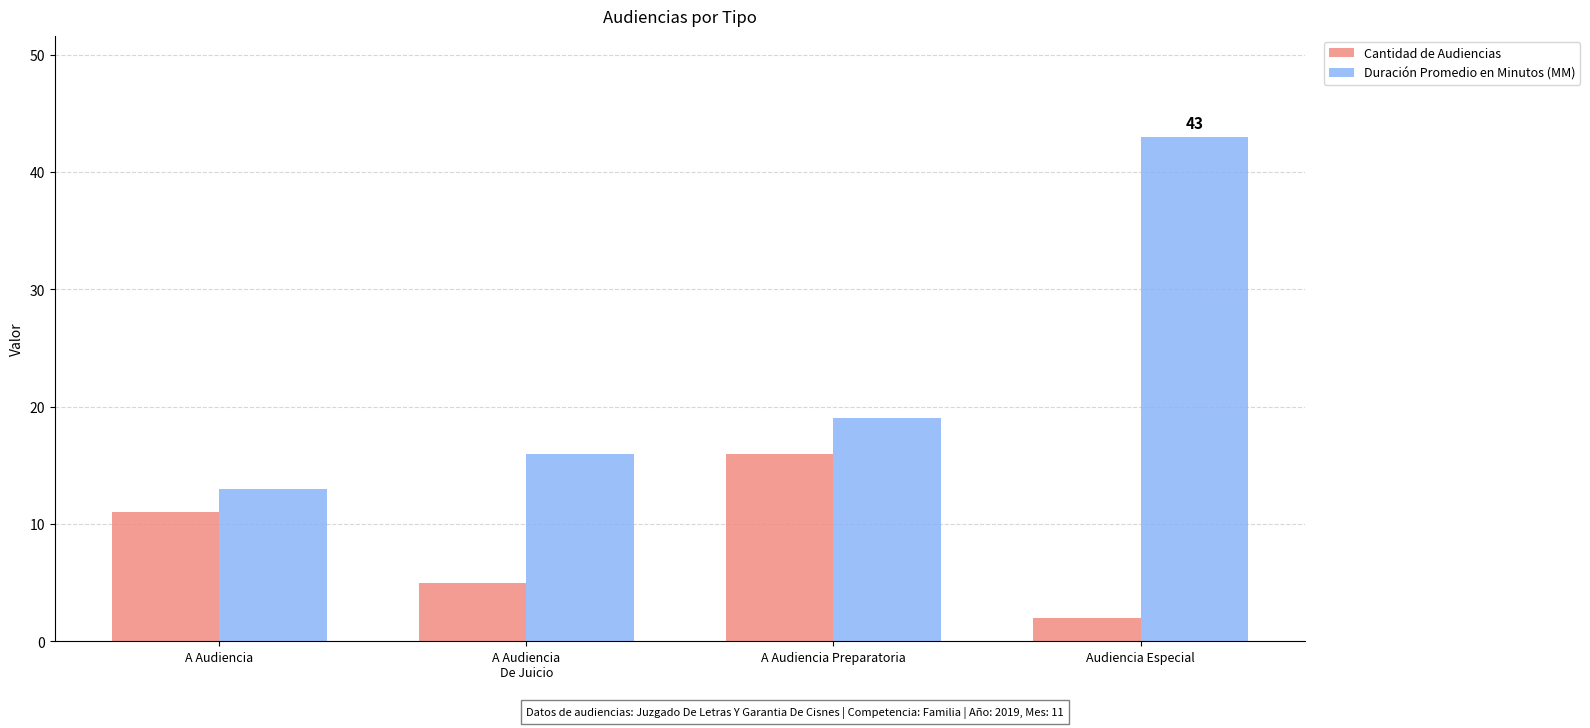

Reading left to right, extract all data points from this chart.

Cantidad de Audiencias: A Audiencia=11	A Audiencia
De Juicio=5	A Audiencia Preparatoria=16	Audiencia Especial=2
Duración Promedio en Minutos (MM): A Audiencia=13	A Audiencia
De Juicio=16	A Audiencia Preparatoria=19	Audiencia Especial=43